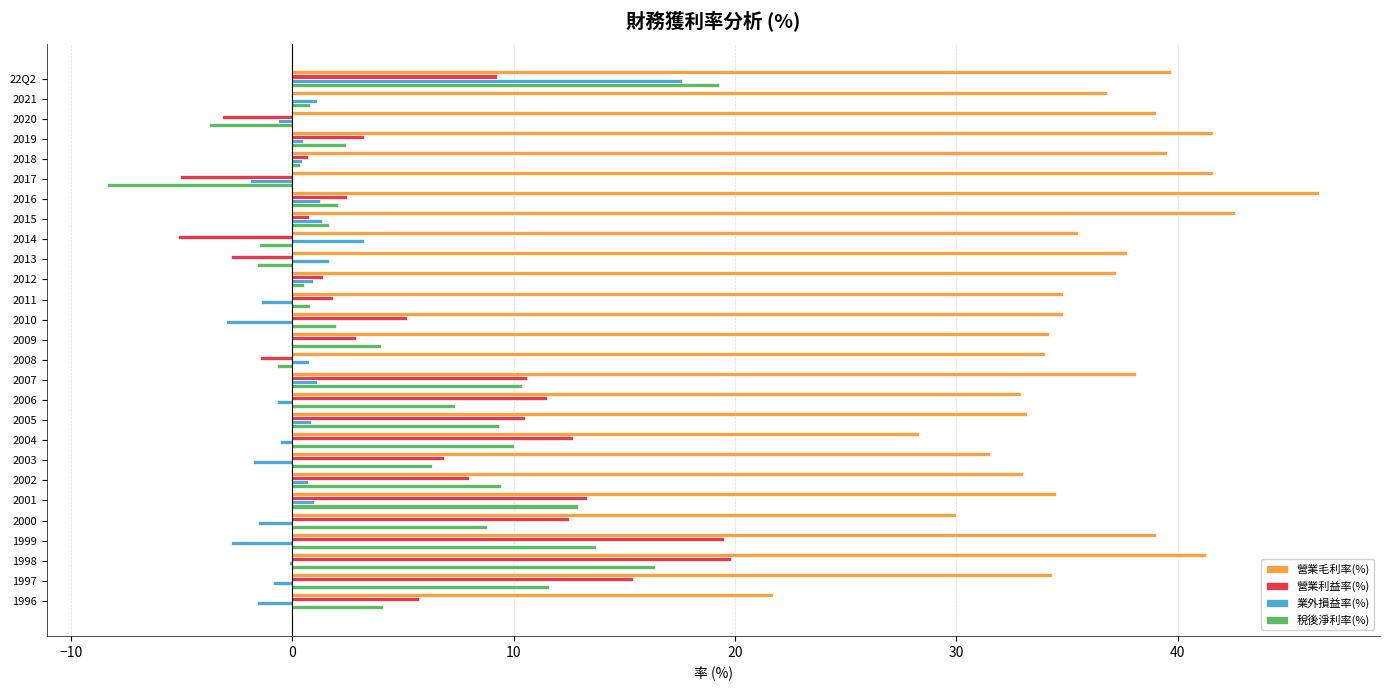

What is the sum of all 業外損益率(%) values?

15.5